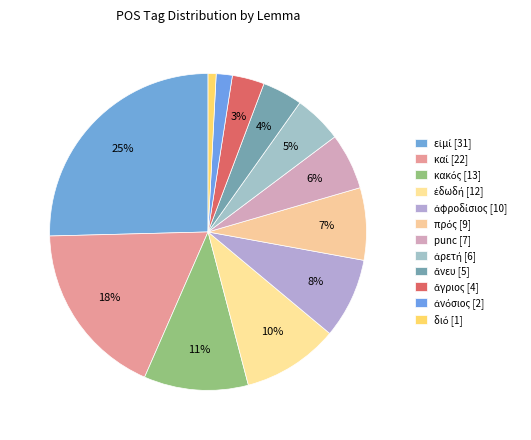

How many segments does this pie chart have?

12